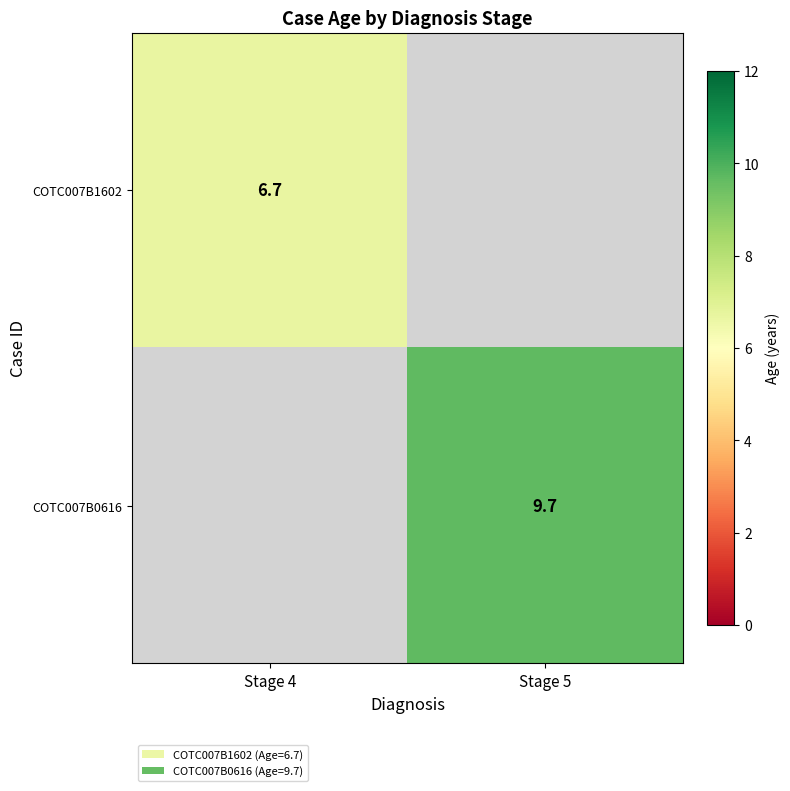

Is the value of COTC007B1602 at Stage 4 greater than the value of COTC007B0616 at Stage 5?

No